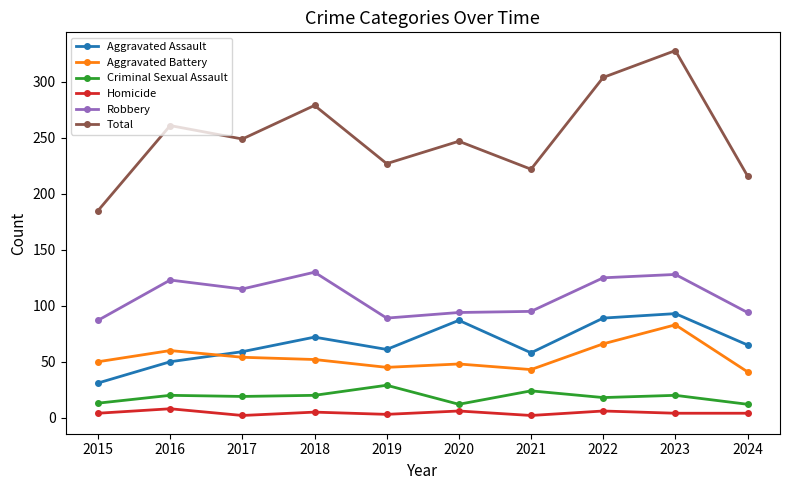

What is the total value across all series at 2022?

608